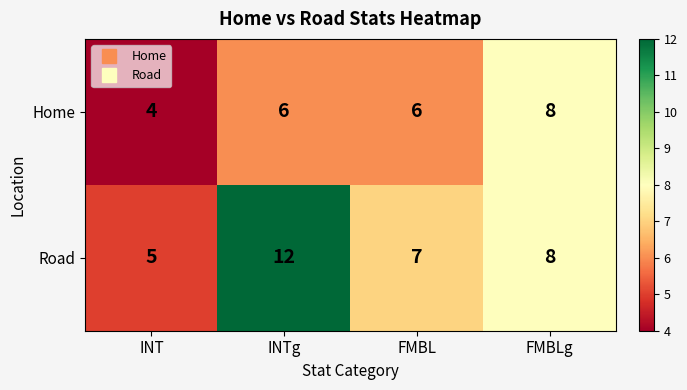

Which series has the largest total across all categories?

Road